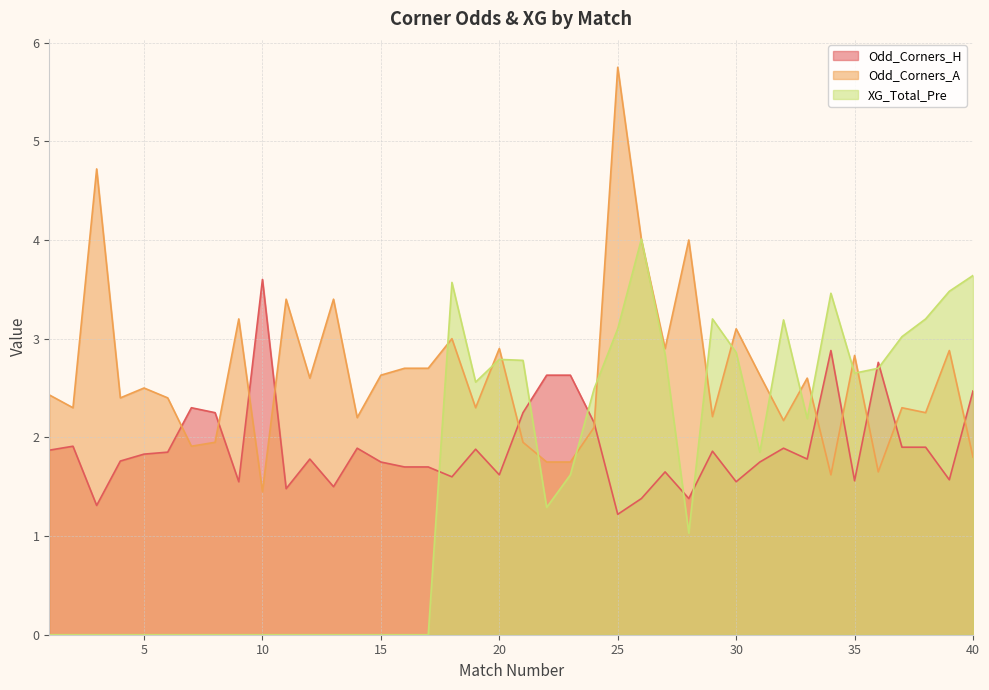

Read the Odd_Corners_A value at 20.

2.9